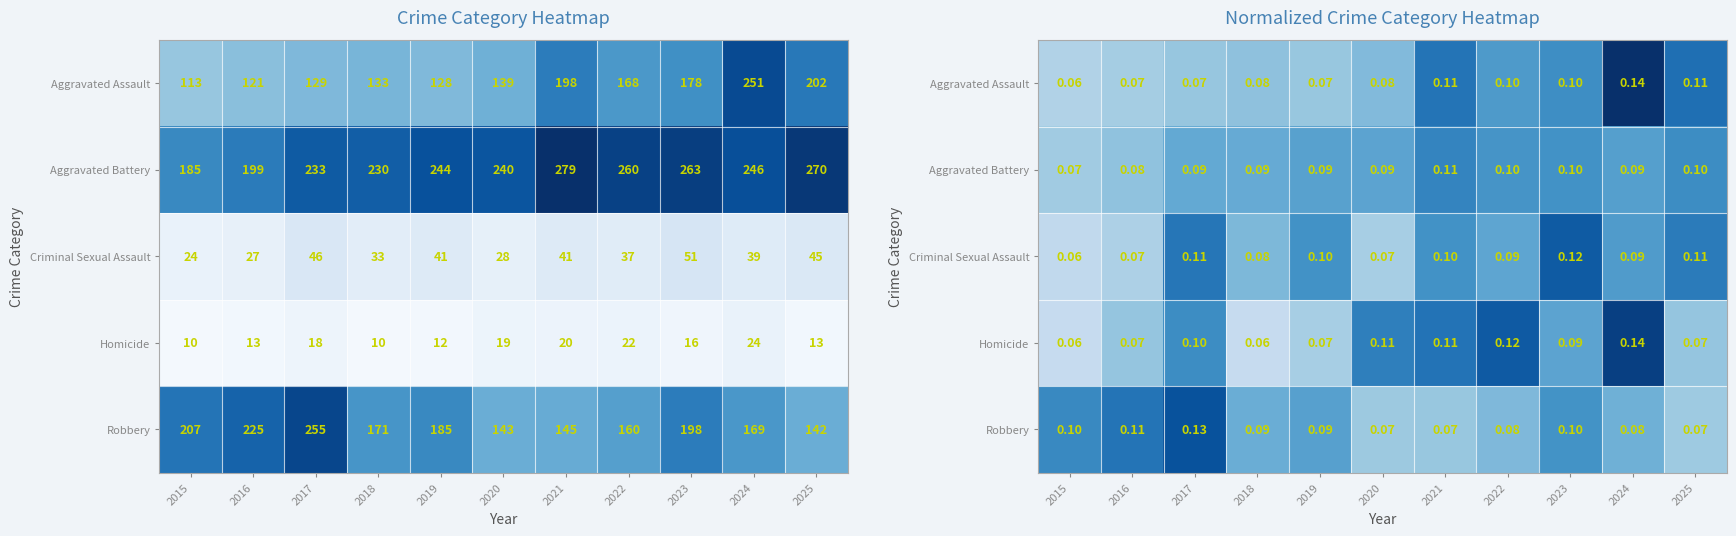

What is the average value of the Robbery series?

0.1